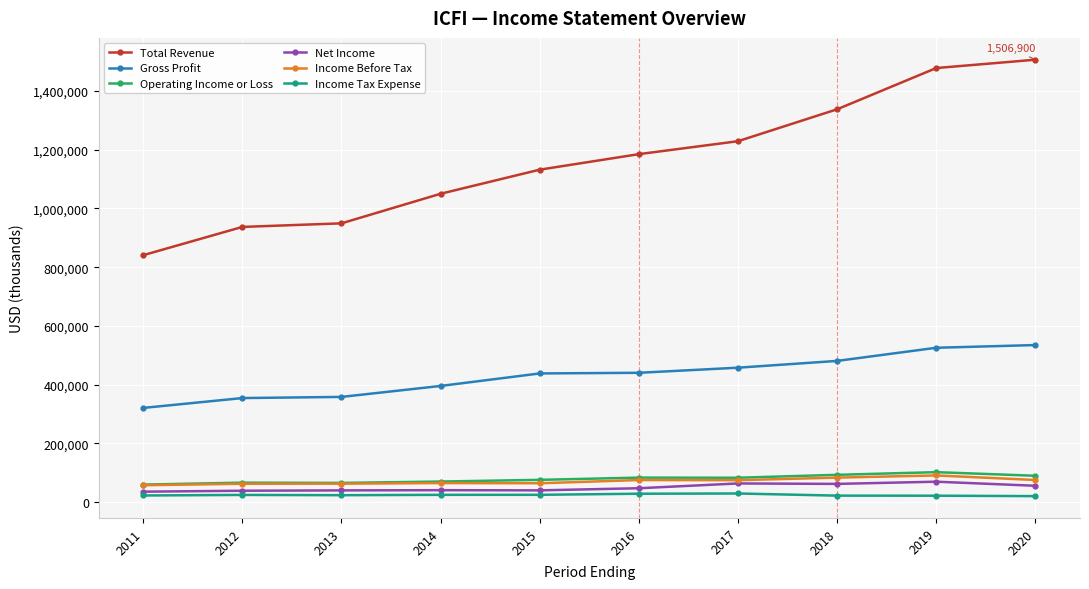

Which series has the largest total across all categories?

Total Revenue